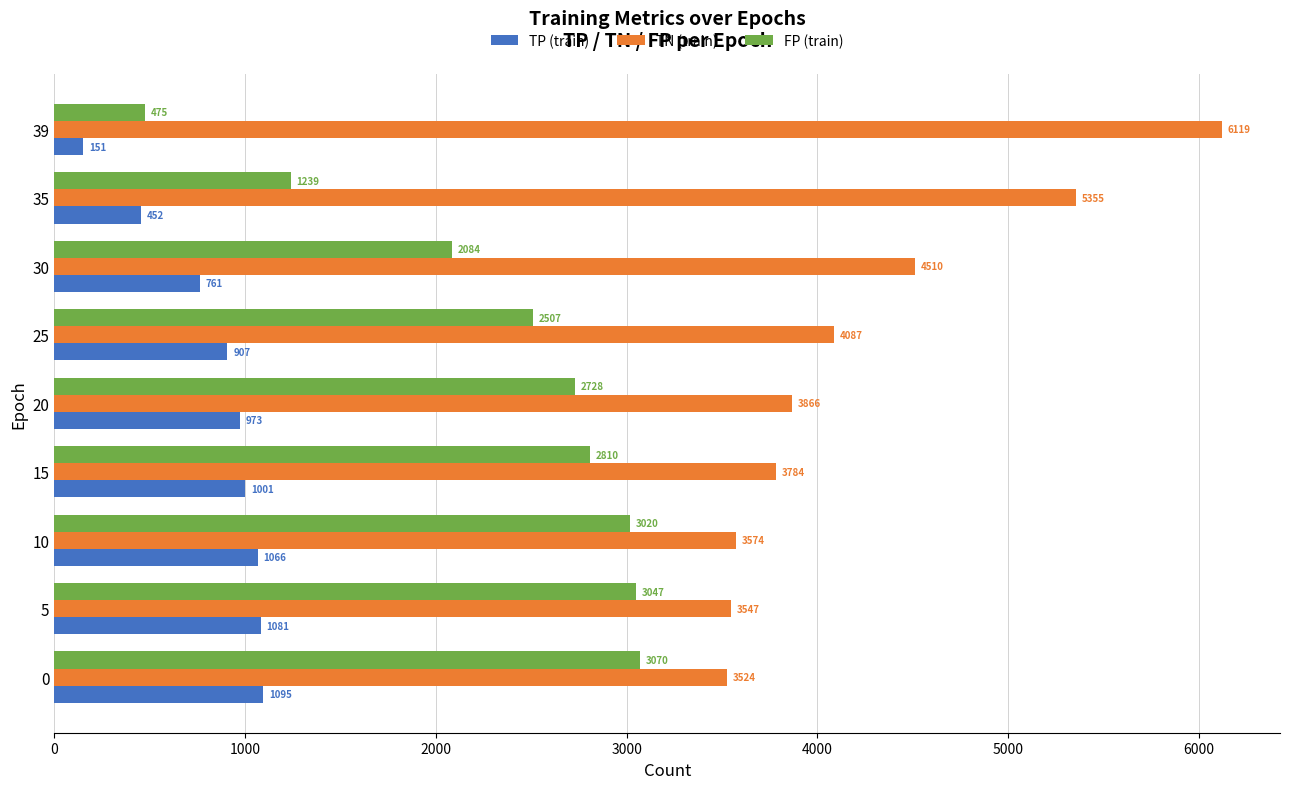

What is the difference between the highest and lowest values at 15?

2783